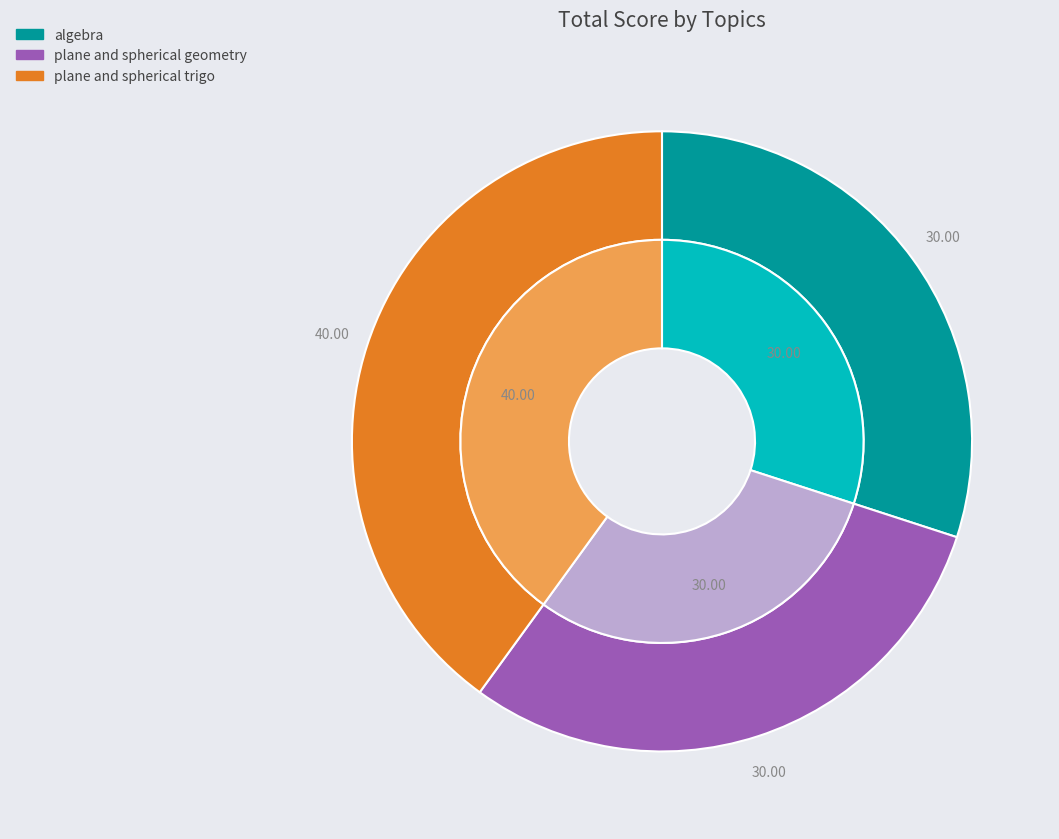

What is the change in value from algebra to plane and spherical trigo?

+10